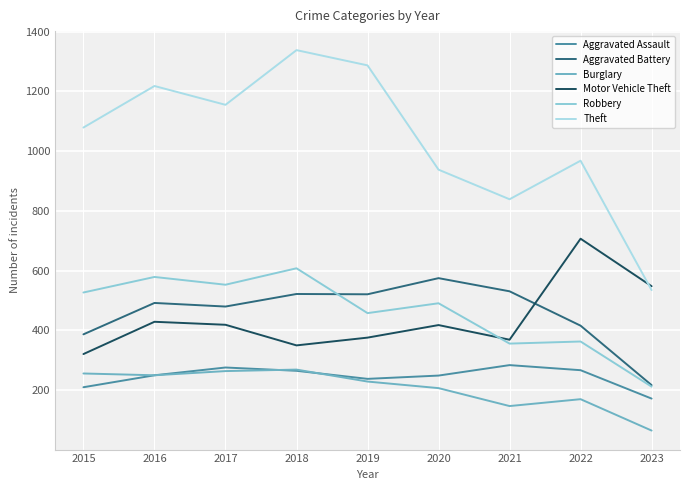

True or false: Robbery has a value of 608 at 2018.

True